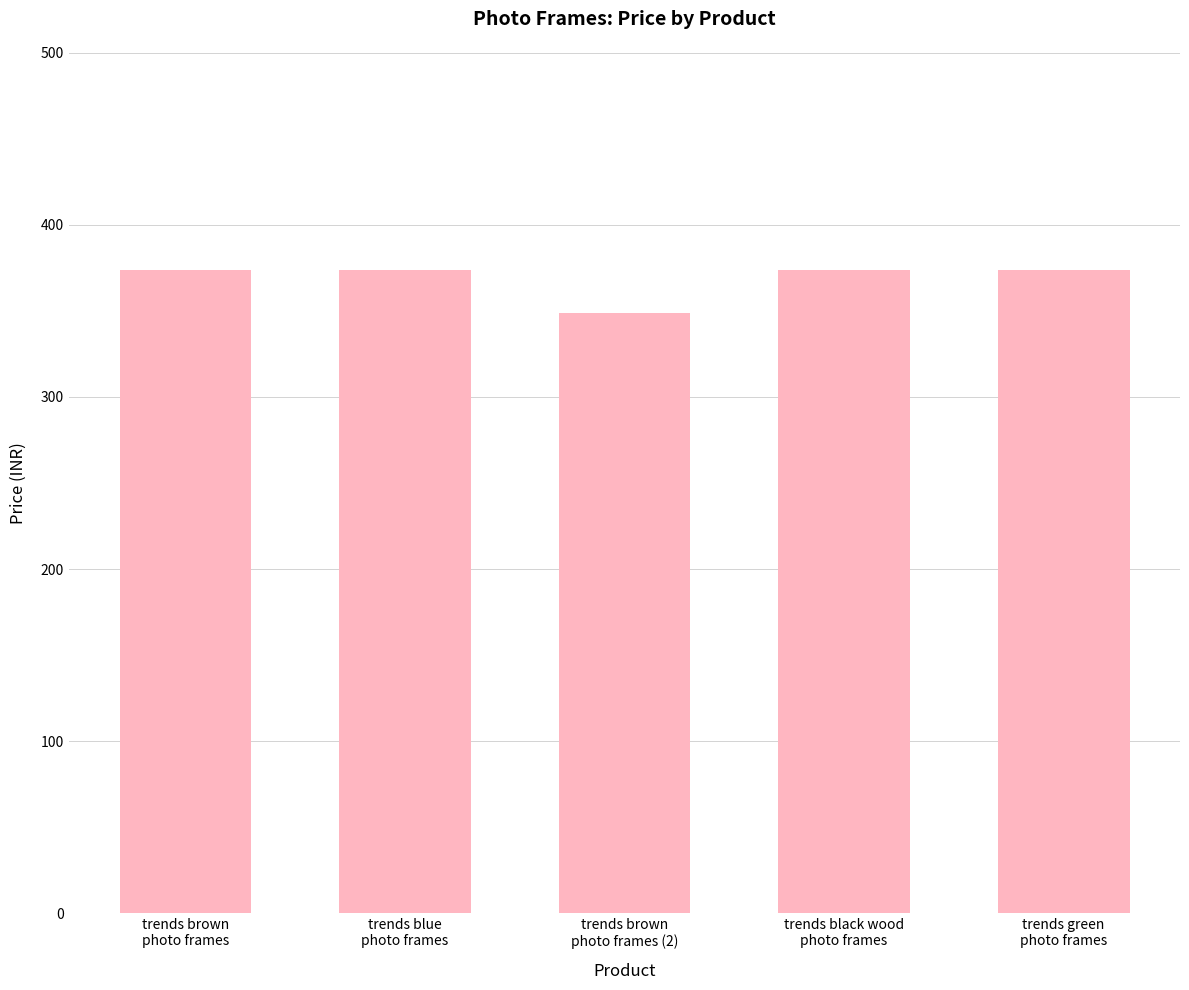

What is the maximum value shown in the chart?

374